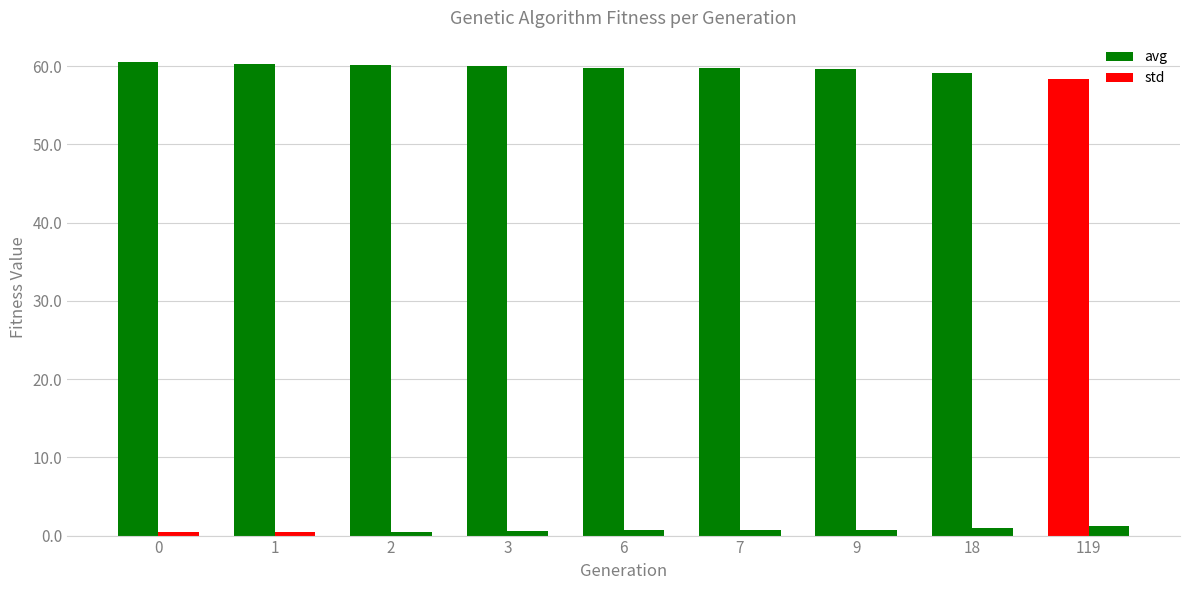

What is the difference between the maximum and minimum values in the std series?

0.8